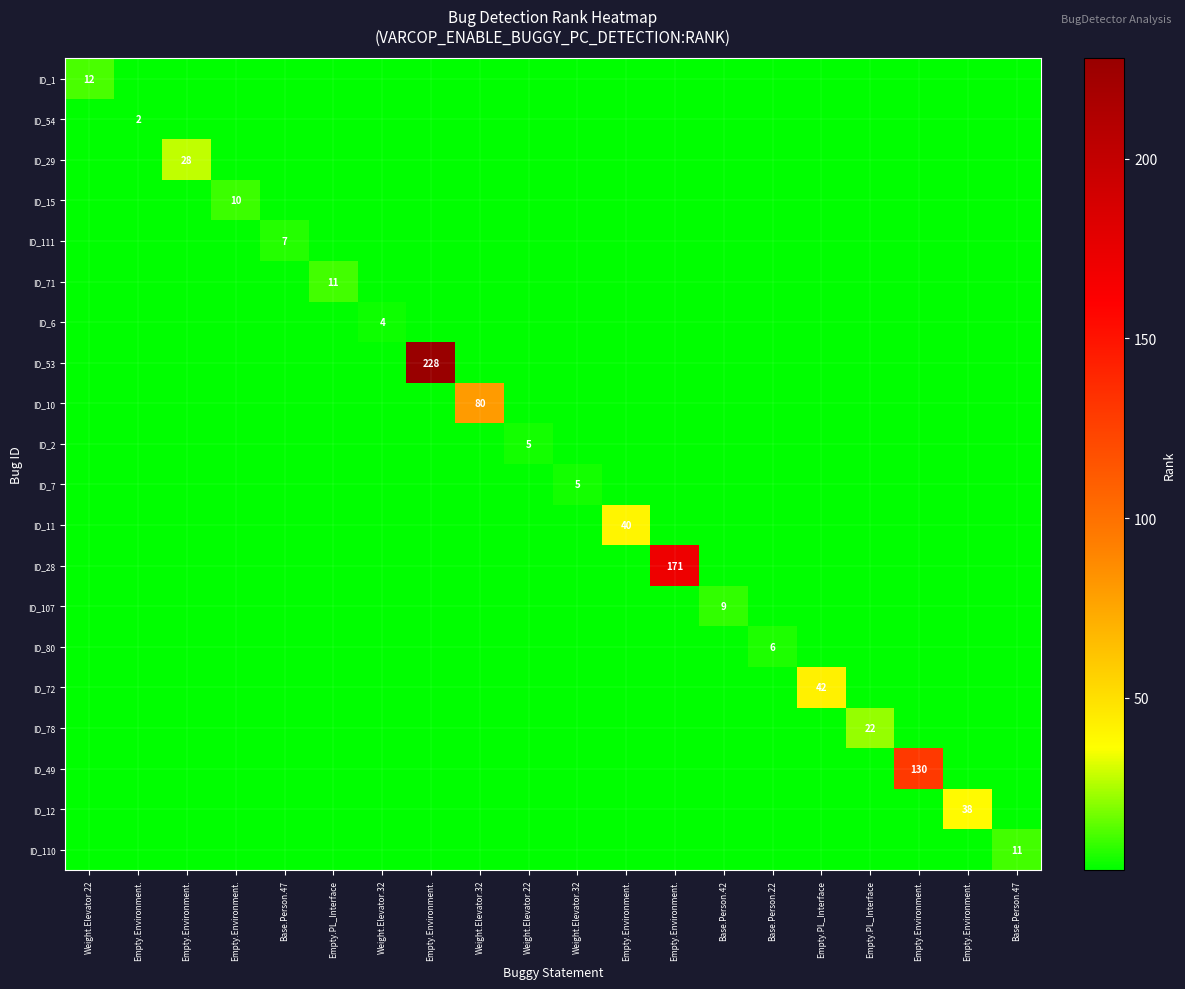

Between Empty.Environment. and Weight.Elevator.32, which is larger?

Empty.Environment.